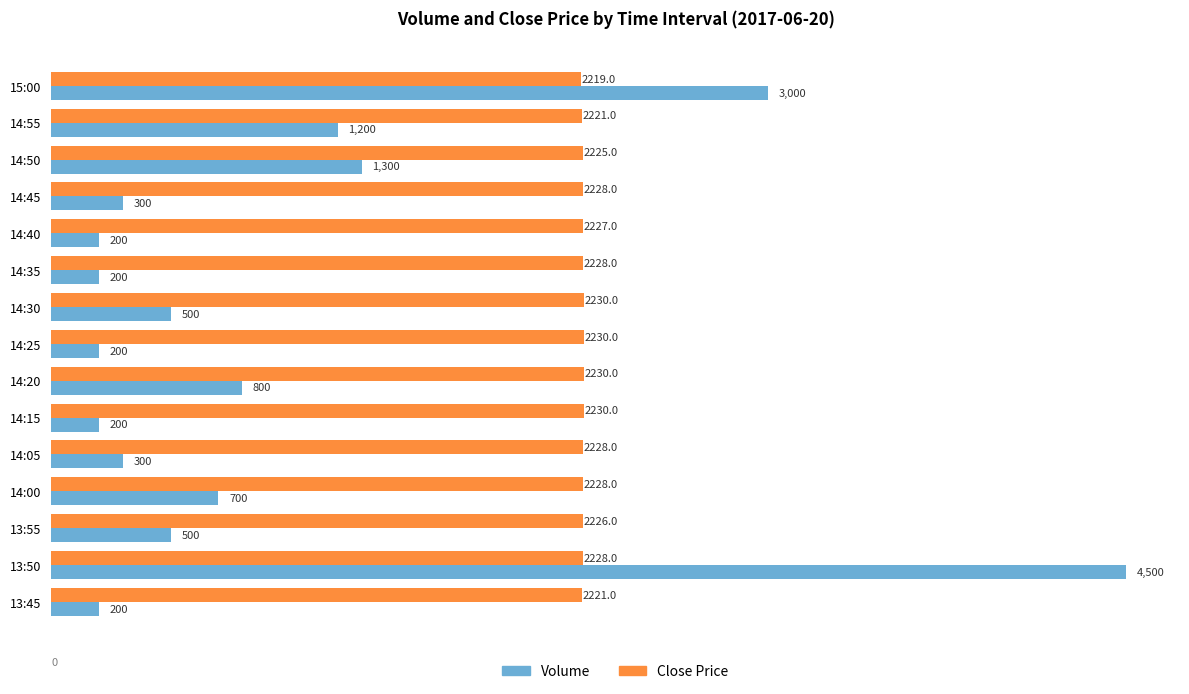

Rank the series by their maximum value, from lowest to highest.

Close Price, Volume